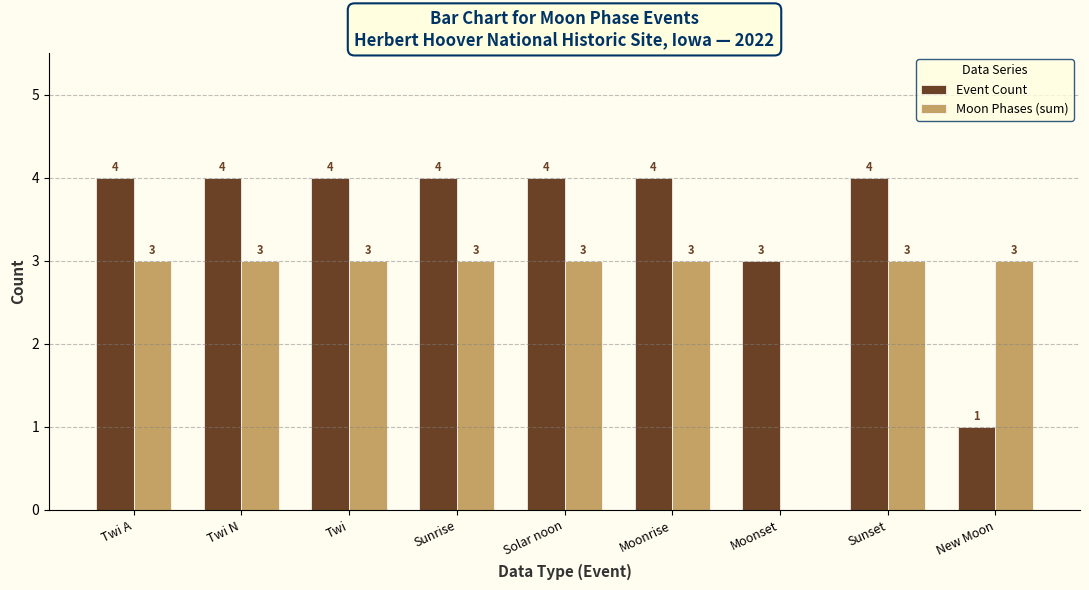

Reading left to right, list all the values displayed in this chart.

Event Count: Twi A=4	Twi N=4	Twi=4	Sunrise=4	Solar noon=4	Moonrise=4	Moonset=3	Sunset=4	New Moon=1
Moon Phases (sum): Twi A=3	Twi N=3	Twi=3	Sunrise=3	Solar noon=3	Moonrise=3	Moonset=0	Sunset=3	New Moon=3